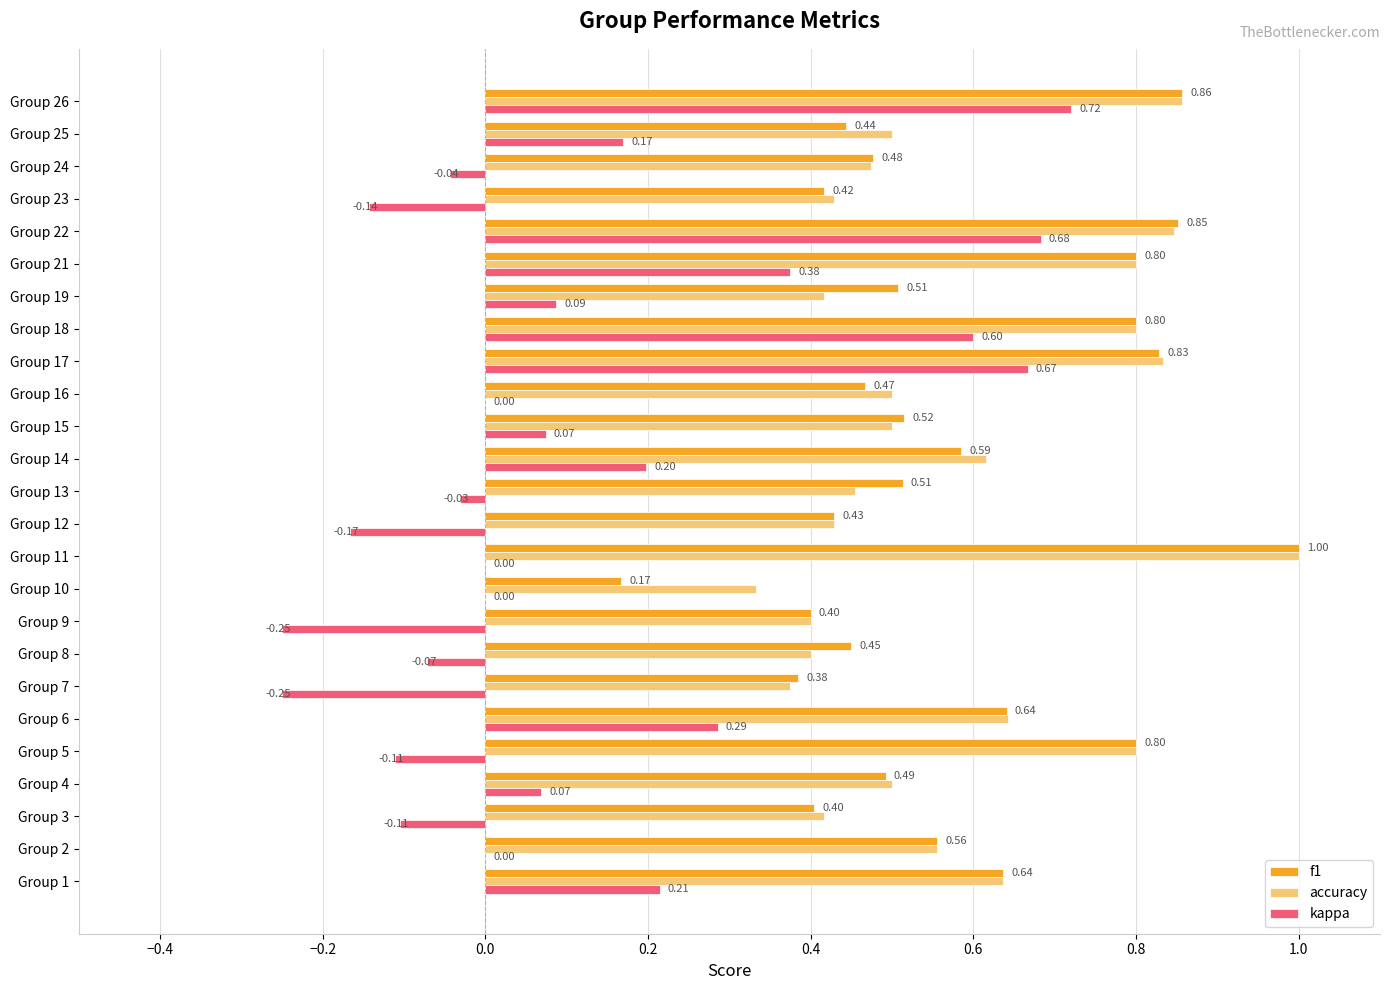

What is the total value across all series at Group 8?

0.8